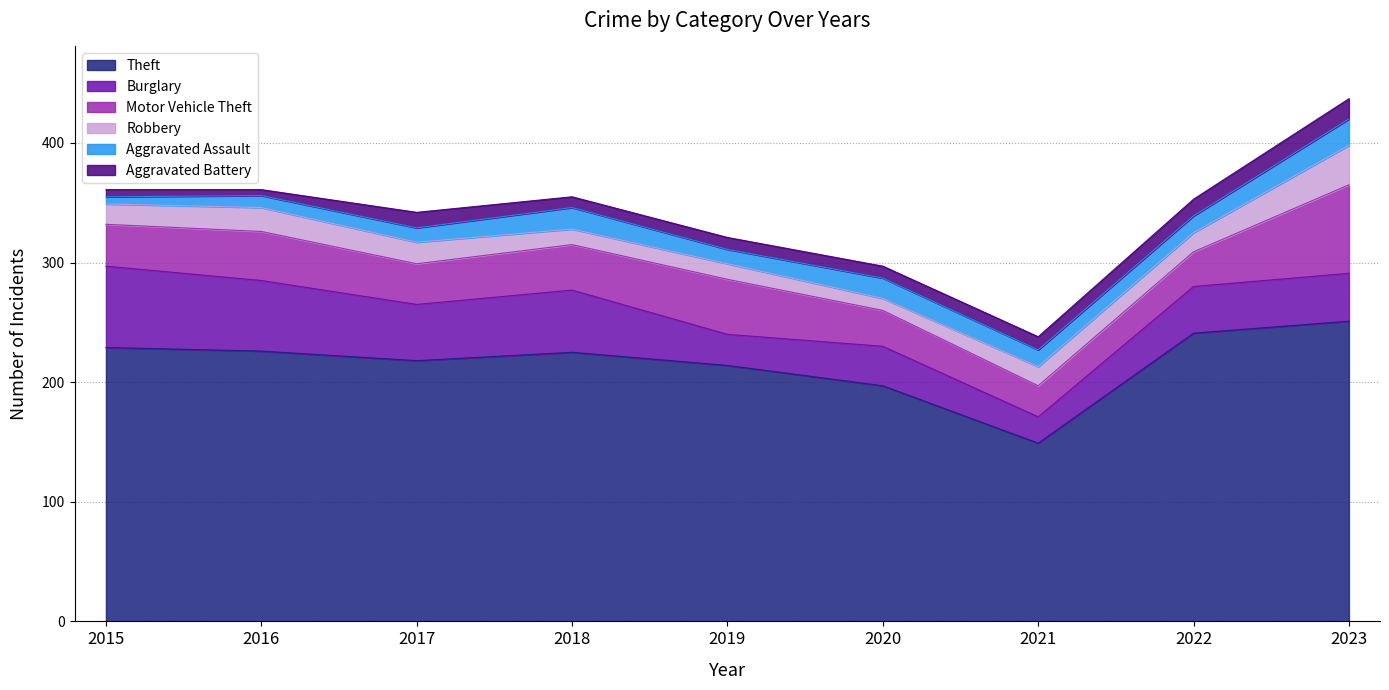

Rank the series at 2021 from lowest to highest value.

Aggravated Battery, Aggravated Assault, Robbery, Burglary, Motor Vehicle Theft, Theft